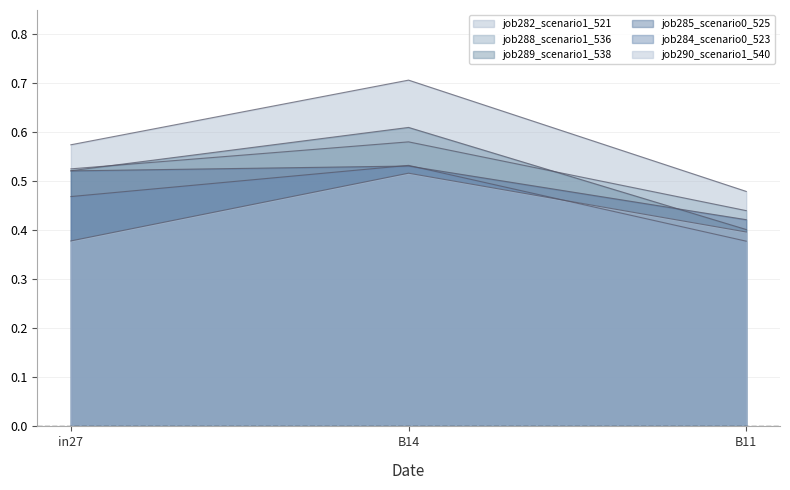

Which series changed the most between B14 and B11?

job282_scenario1_521